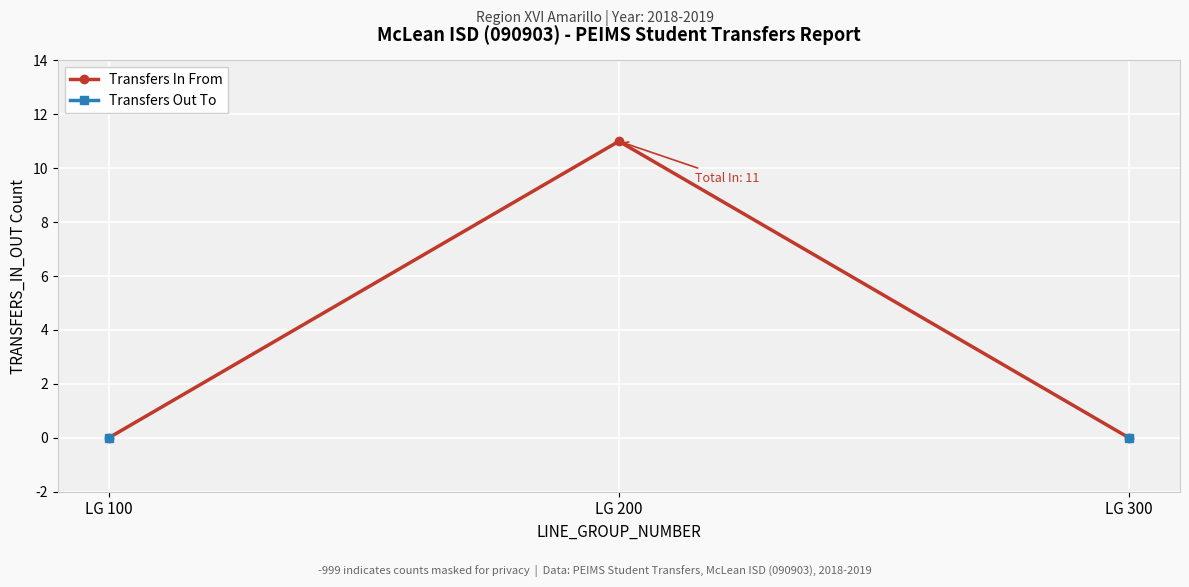

Is it true that Transfers In From equals 0 at LG 100?

True